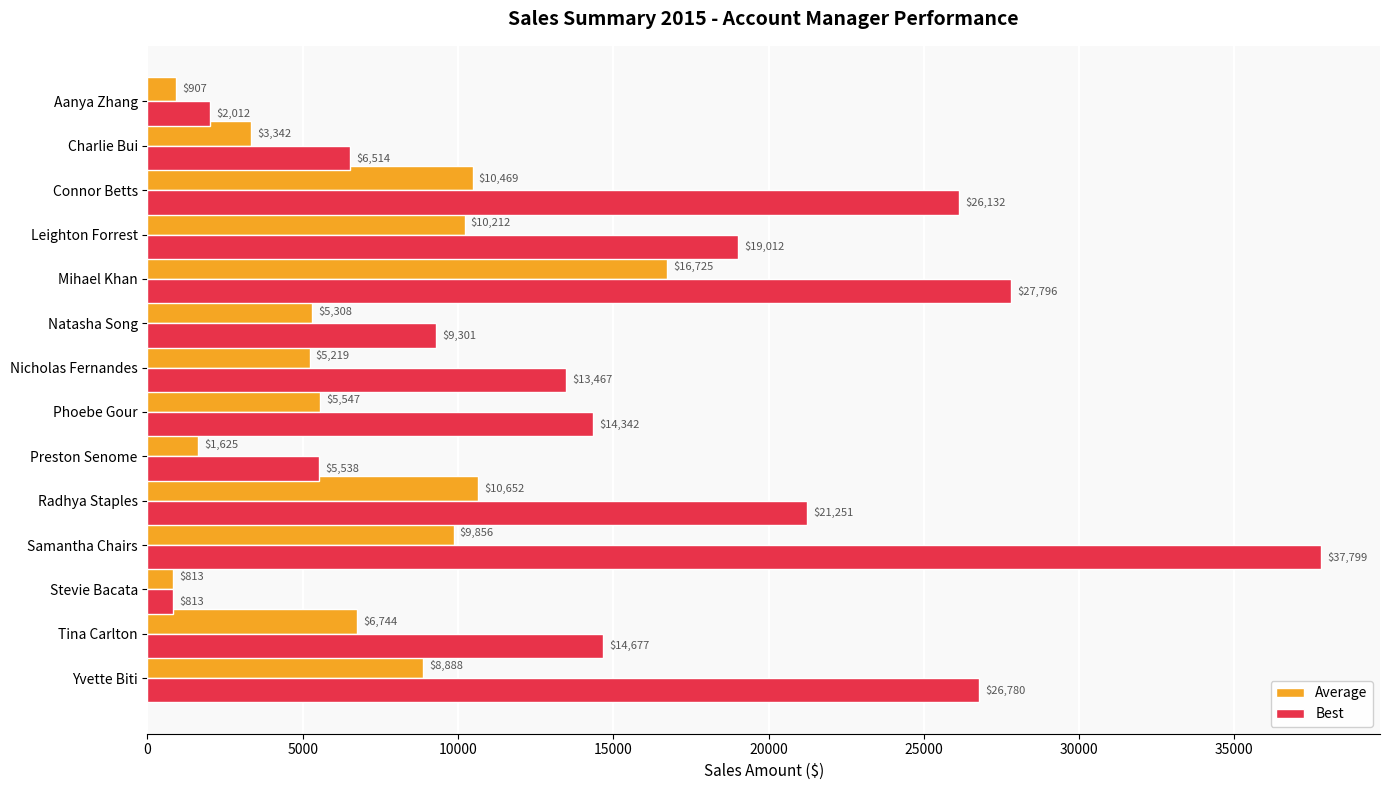

Rank the categories by Best value from highest to lowest.

Samantha Chairs, Mihael Khan, Yvette Biti, Connor Betts, Radhya Staples, Leighton Forrest, Tina Carlton, Phoebe Gour, Nicholas Fernandes, Natasha Song, Charlie Bui, Preston Senome, Aanya Zhang, Stevie Bacata